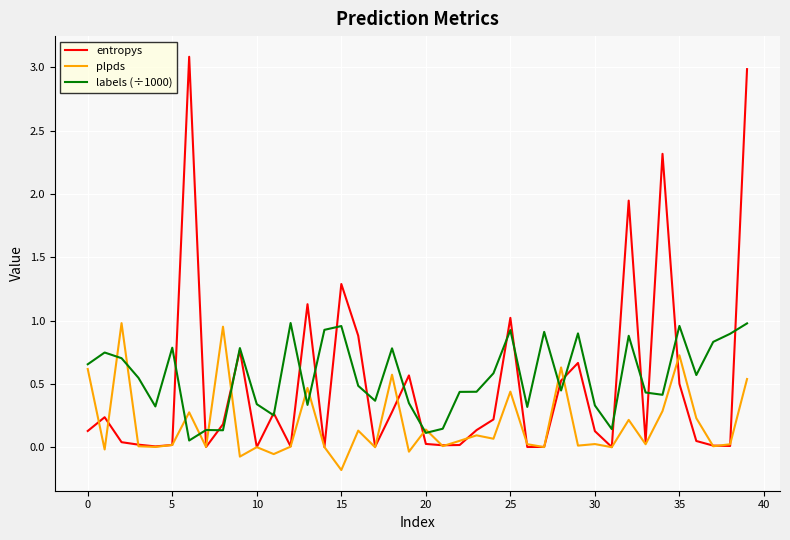

Which series has the widest spread of values?

entropys